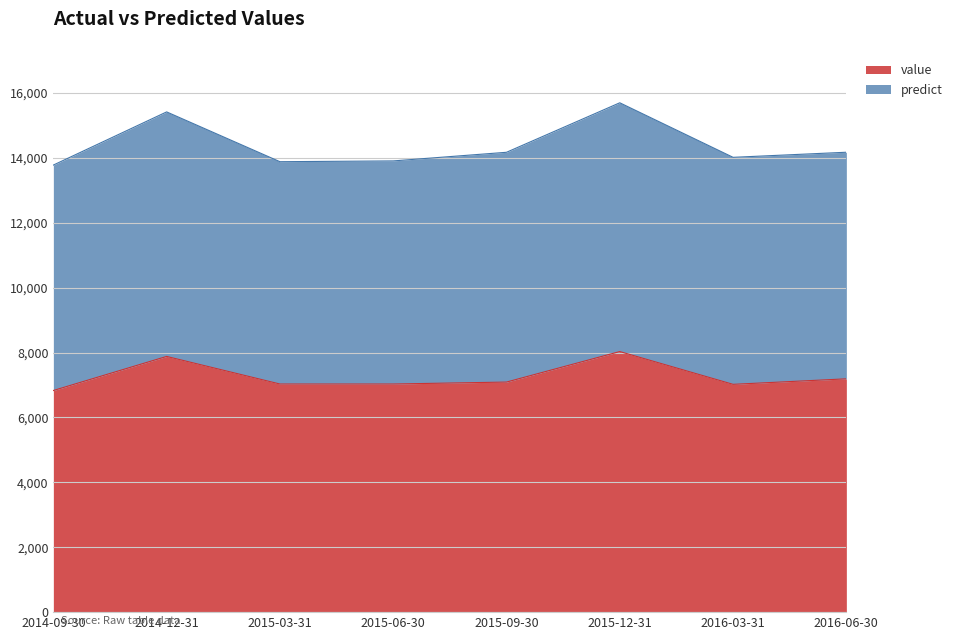

The predict series shows 5418.8 at 2015-06-30. True or false?

False